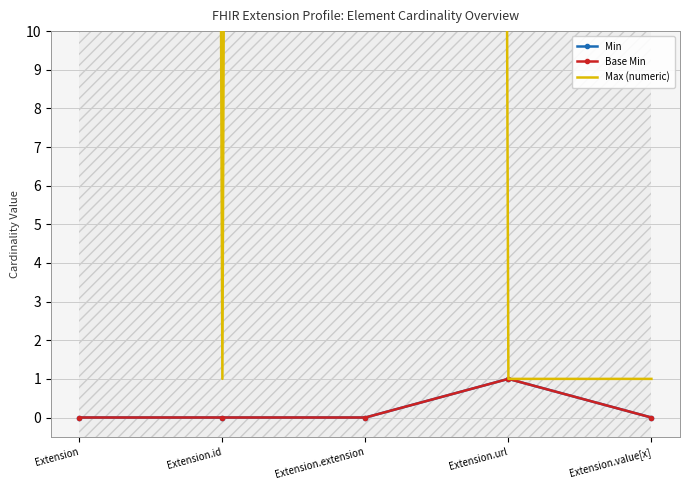

Does the chart have visible grid lines?

Yes